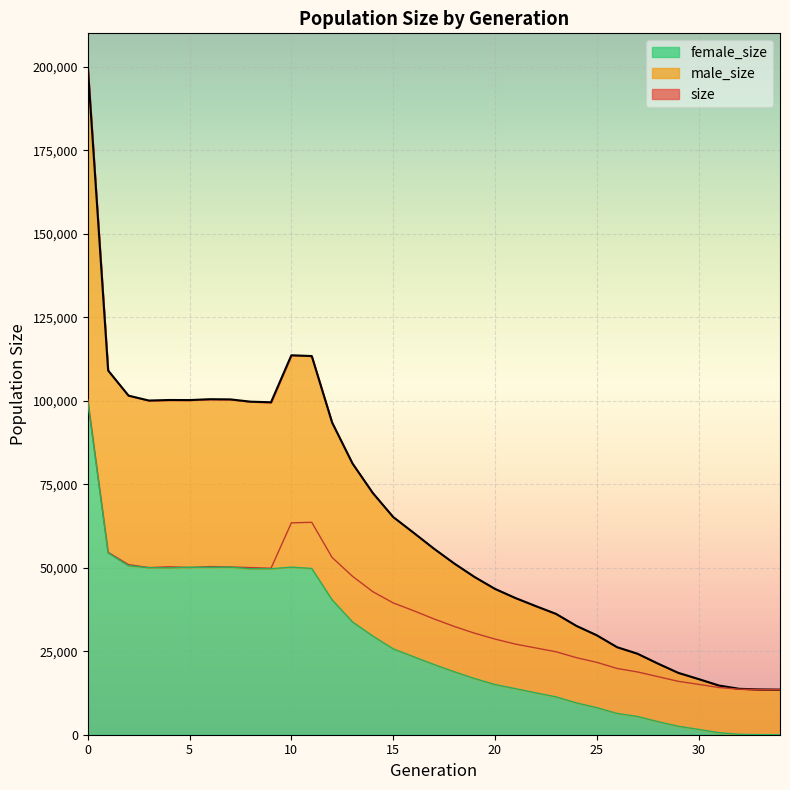

True or false: size and female_size intersect in this chart.

False